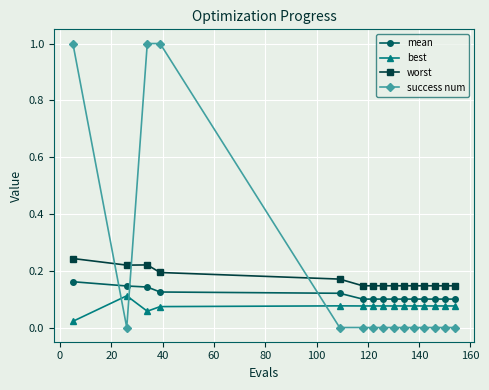

True or false: best has more than 0 points higher than both neighbors.

True